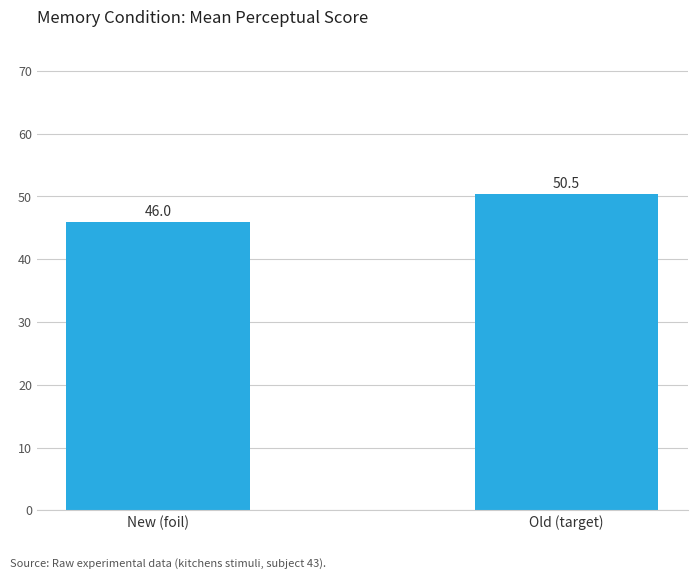

Rank the categories by value from highest to lowest.

Old (target), New (foil)